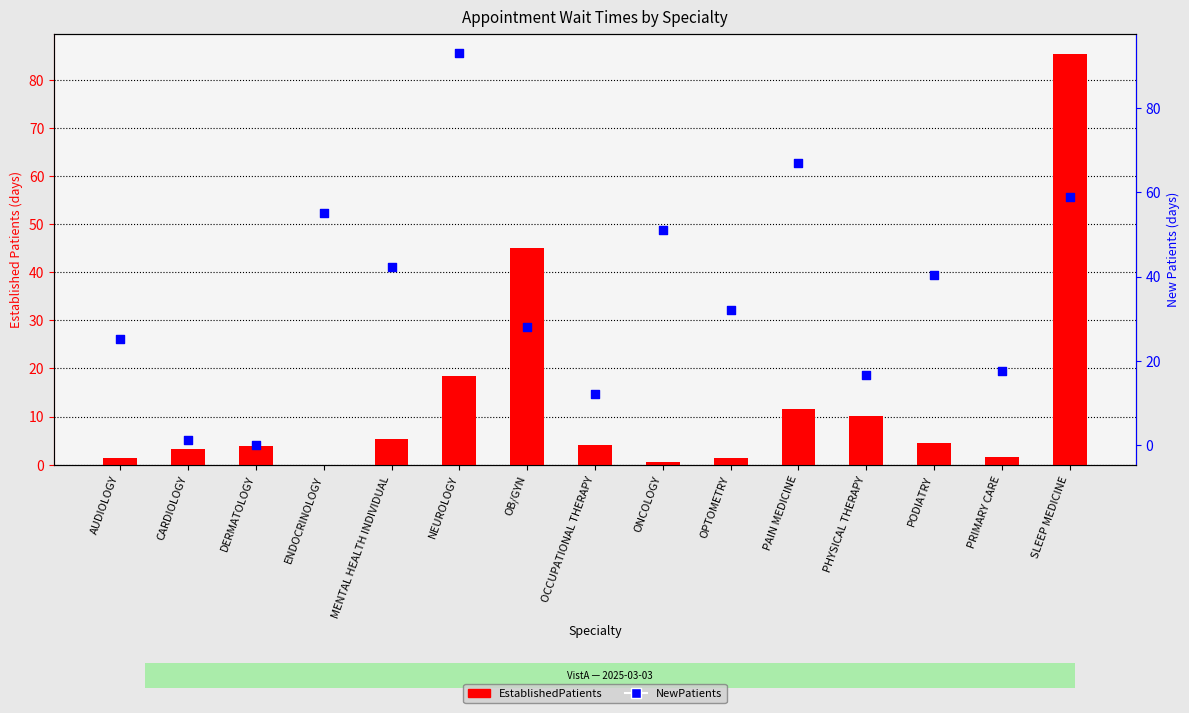

Which series has the widest spread of Y values?

NewPatients